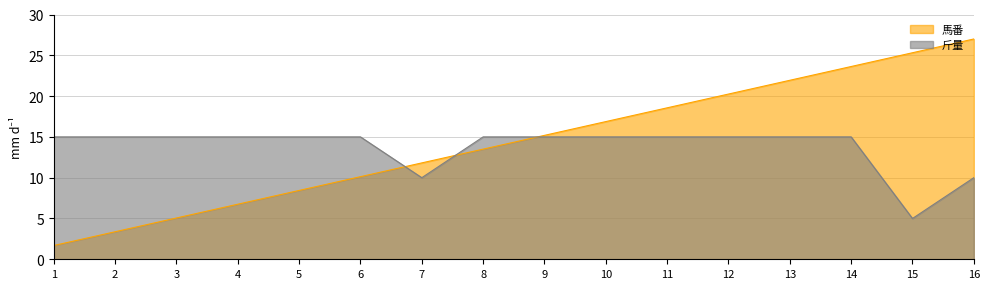

How many intersections are there between 馬番 and 斤量?

3